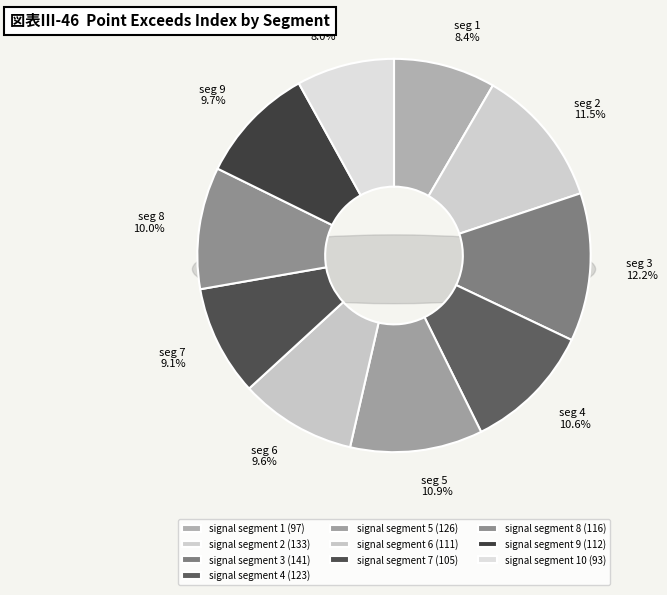

What percentage do signal segment 7 and signal segment 8 together represent?

19.1%